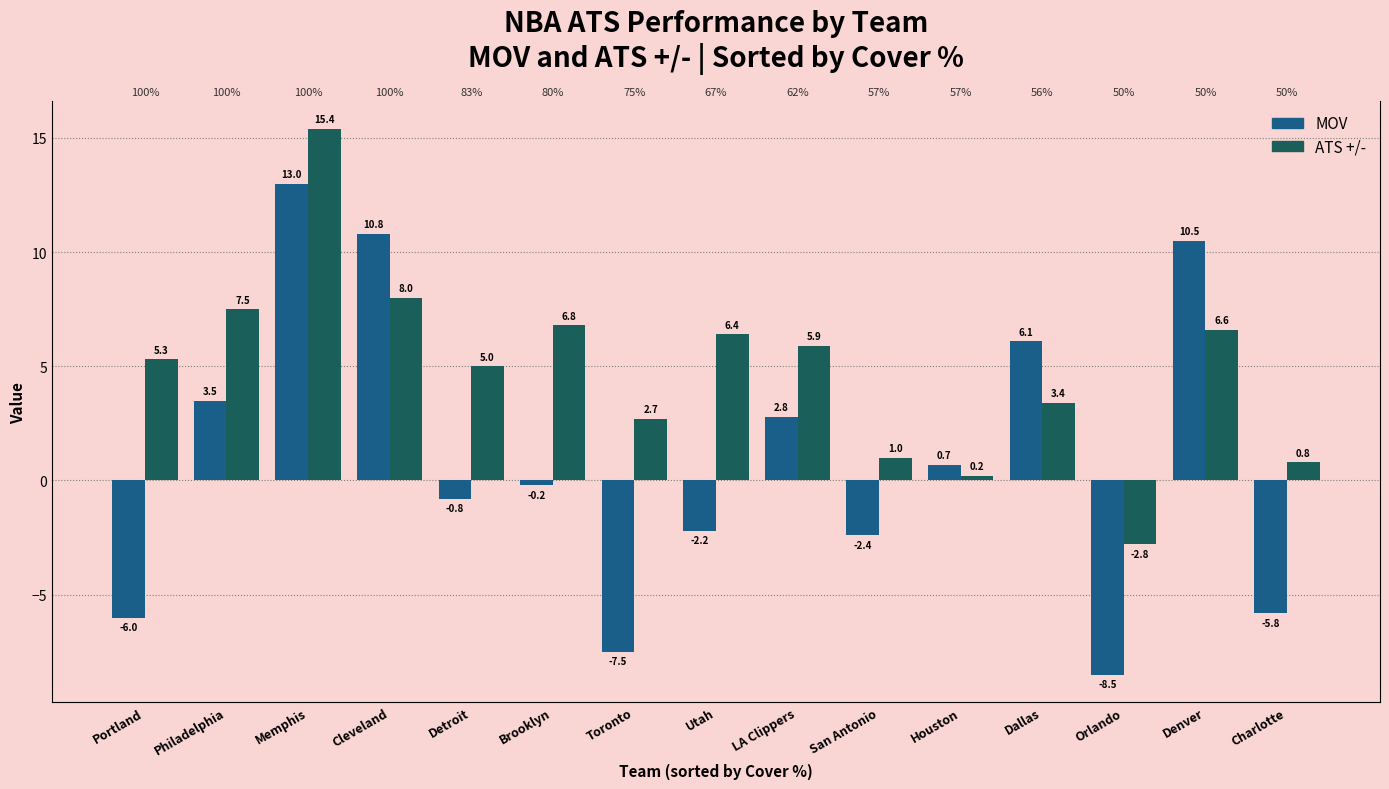

Which series changed the most between Toronto and Houston?

MOV